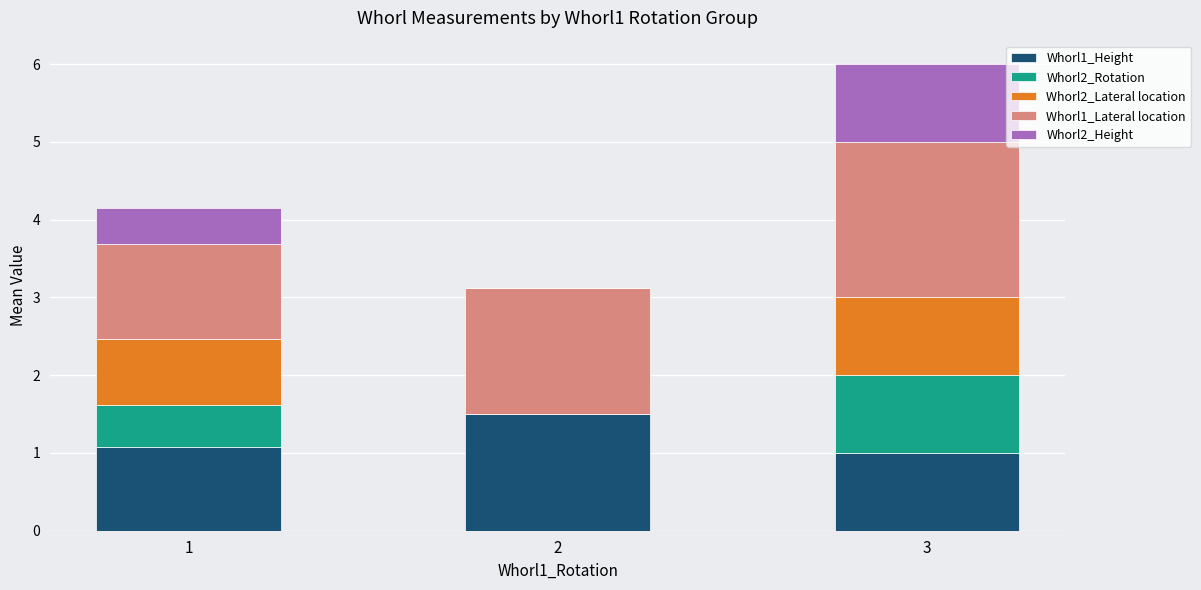

At which category is the sum across all series the highest?

3